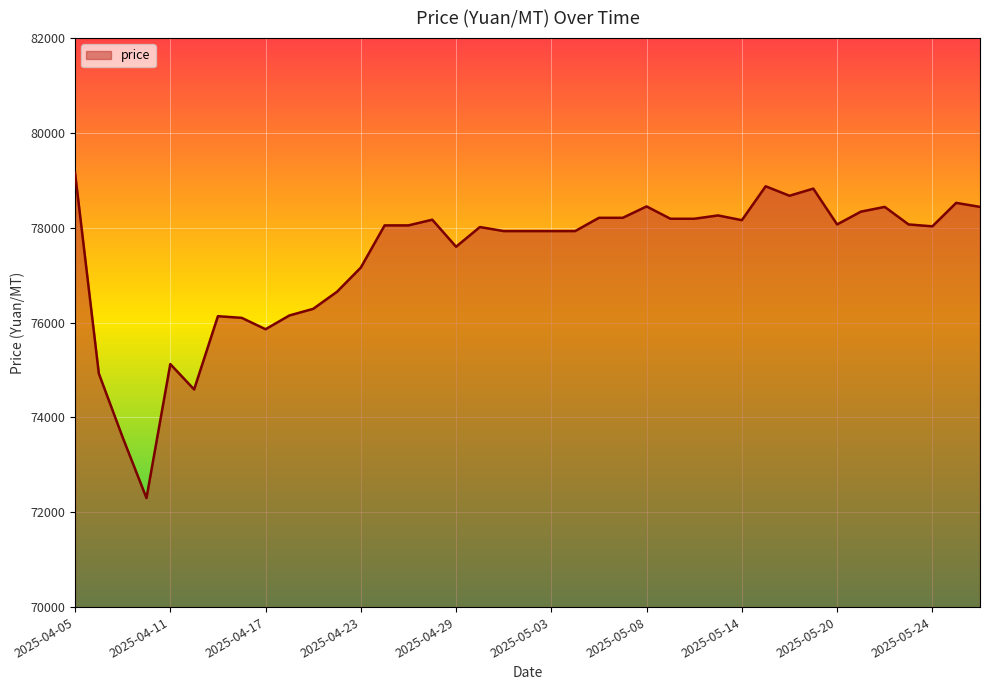

What is the minimum value shown in the chart?

72300